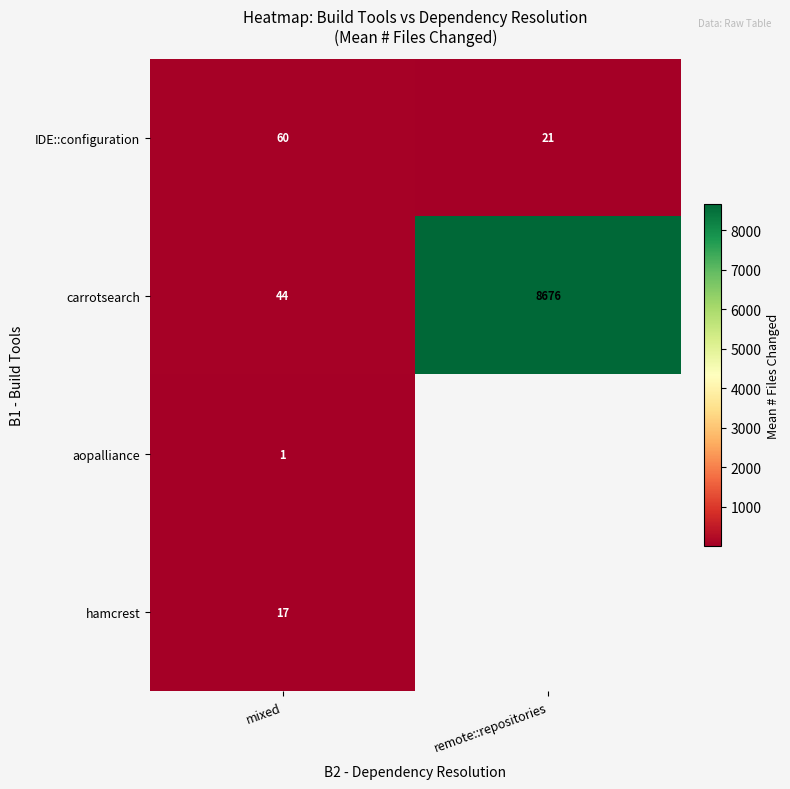

Which category has the highest value in the carrotsearch series?

remote::repositories